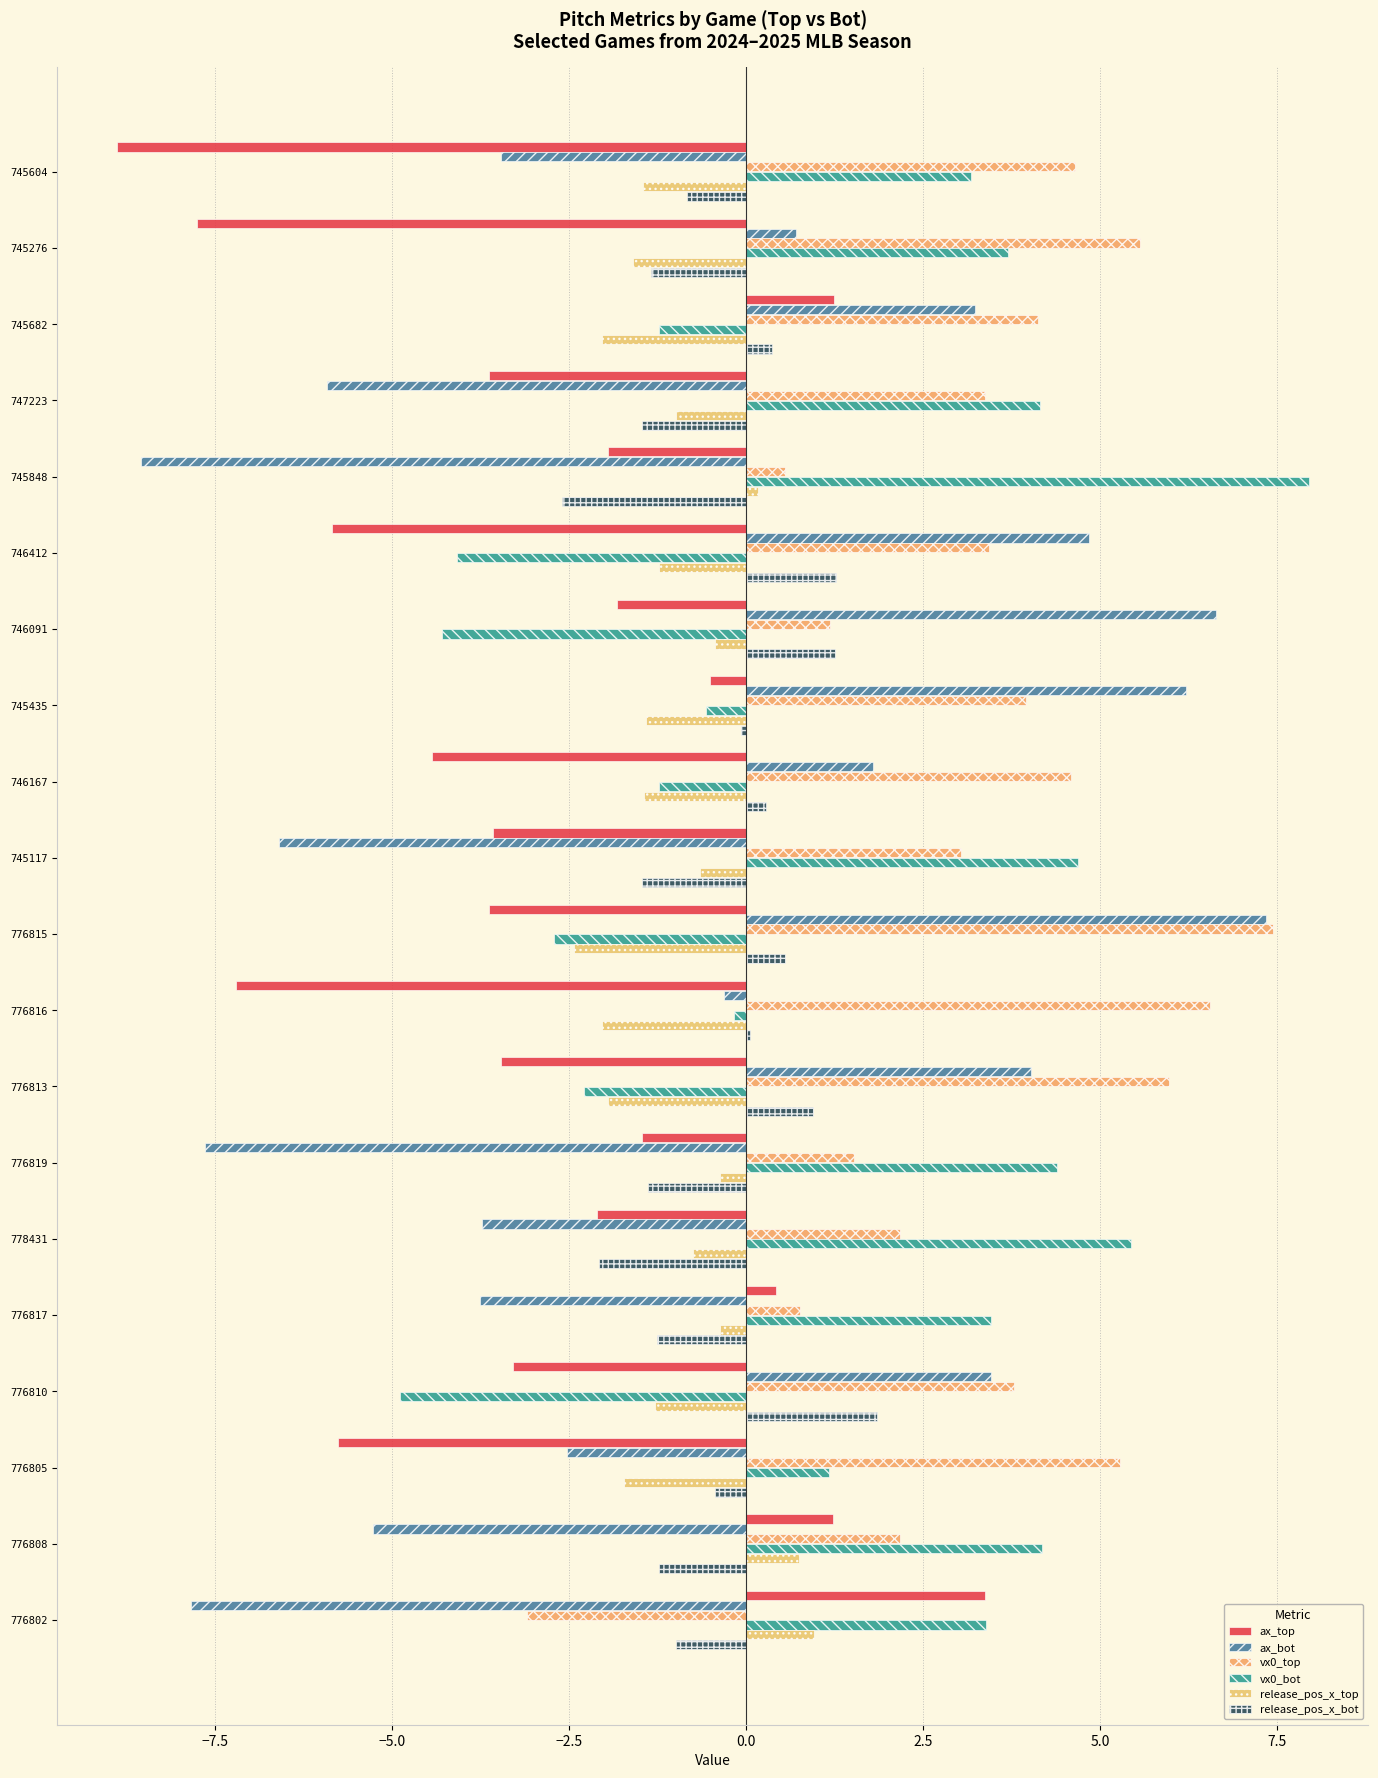

At which category is the sum across all series the highest?

745435